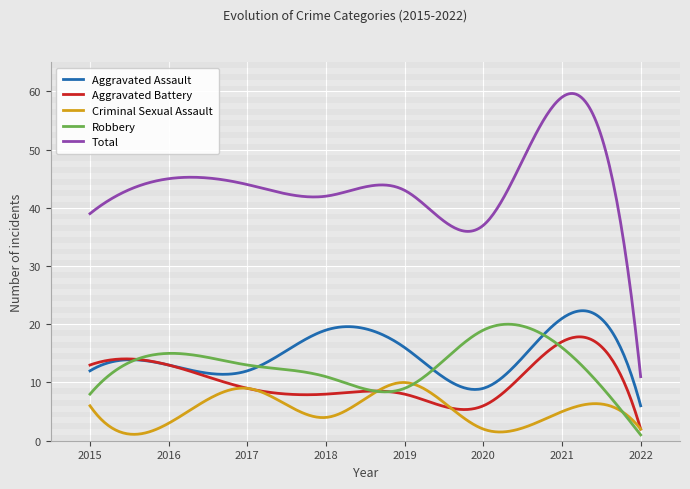

What is the highest value of the Aggravated Assault series?

22.3